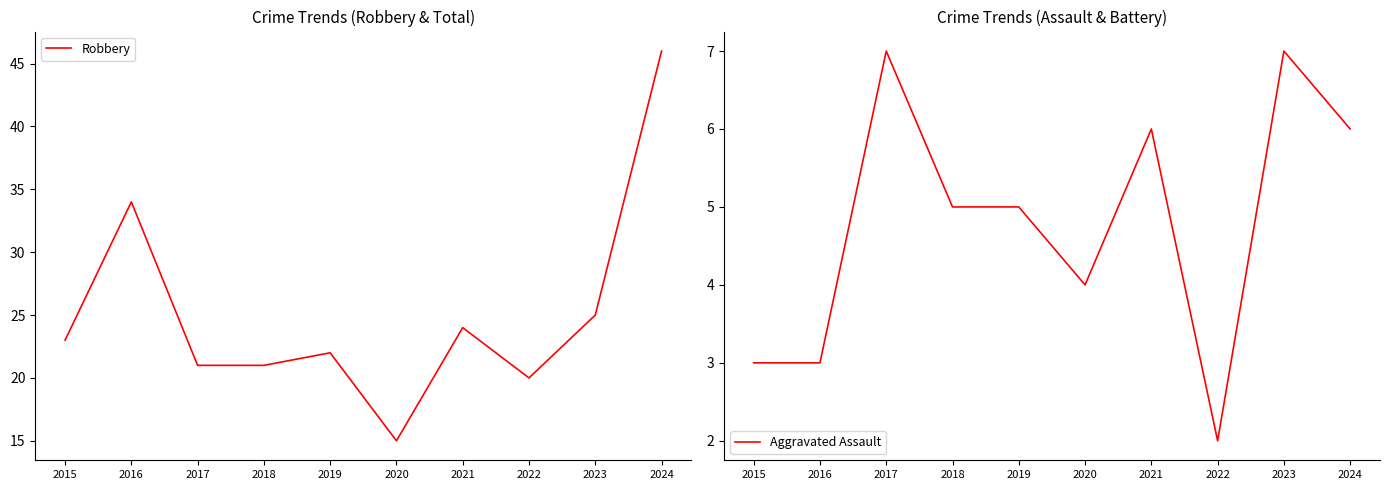

How many data points in Aggravated Assault are less than 5?

4